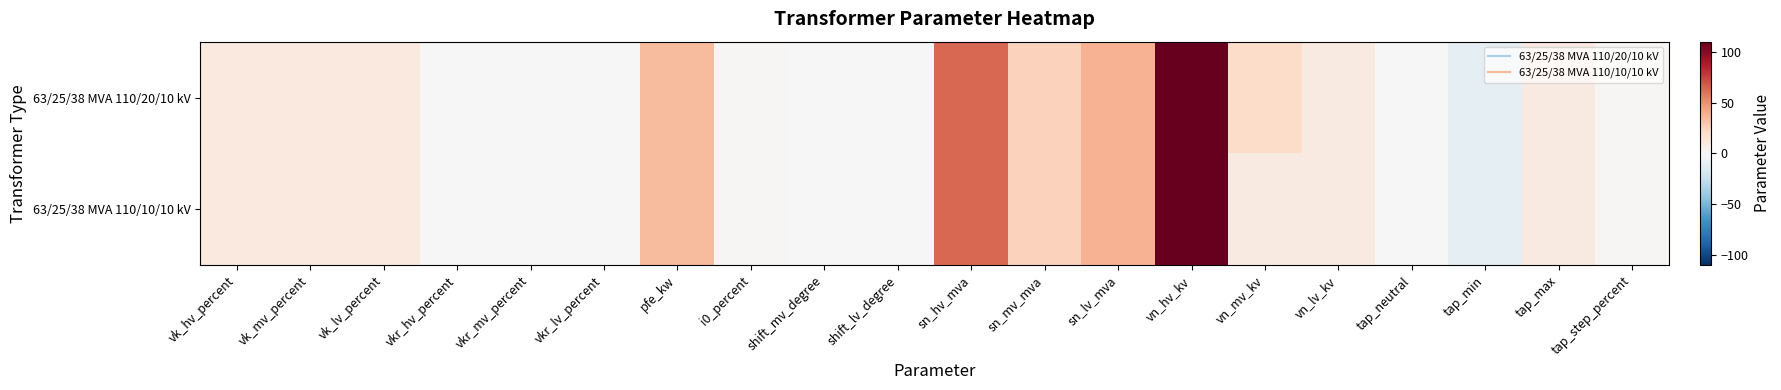

Between vn_mv_kv and vn_lv_kv, which series saw the biggest shift?

63/25/38 MVA 110/20/10 kV